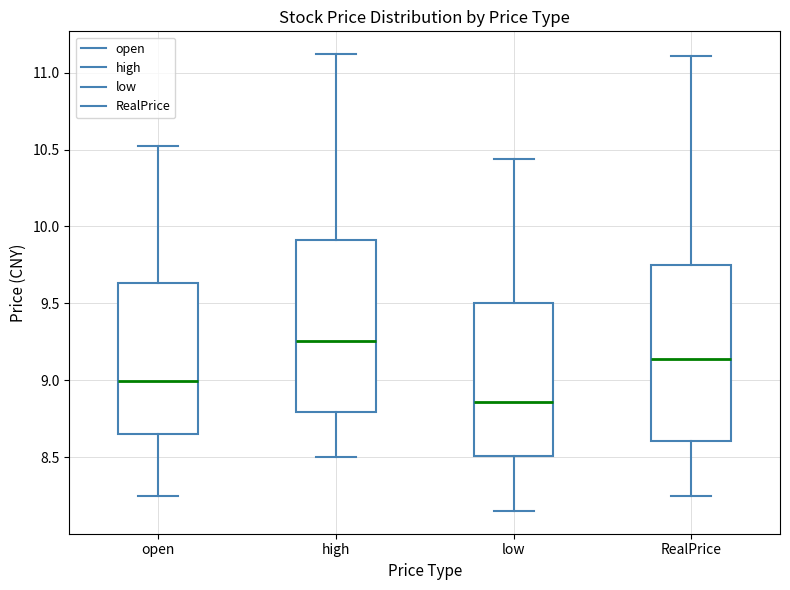

Reading left to right, read every box against the y-axis: the position of its median line, the range the box covers, and the ends of its whiskers. The values are not printed on the chart, so give them approximately, as read against the axis.

open: median 9.00, box 8.65 to 9.65, whiskers 8.25 to 10.50
high: median 9.25, box 8.80 to 9.90, whiskers 8.50 to 11.10
low: median 8.85, box 8.50 to 9.50, whiskers 8.15 to 10.45
RealPrice: median 9.15, box 8.60 to 9.75, whiskers 8.25 to 11.10